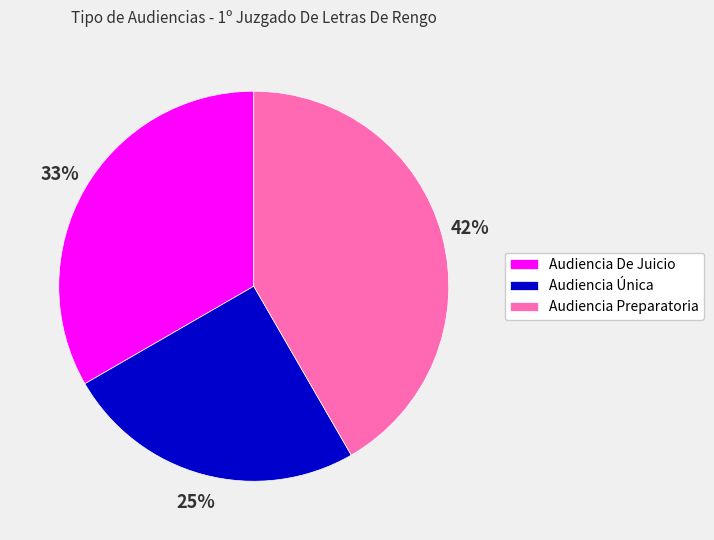

Which has a higher value, Audiencia De Juicio or Audiencia Preparatoria?

Audiencia Preparatoria